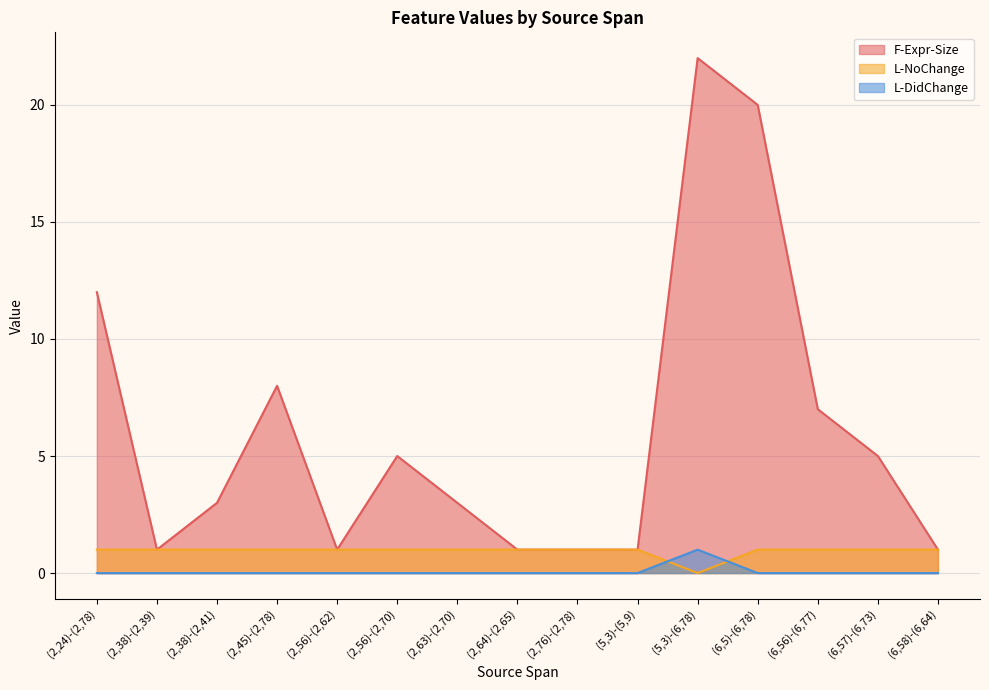

At which category does L-DidChange reach its first local peak?

(5,3)-(6,78)